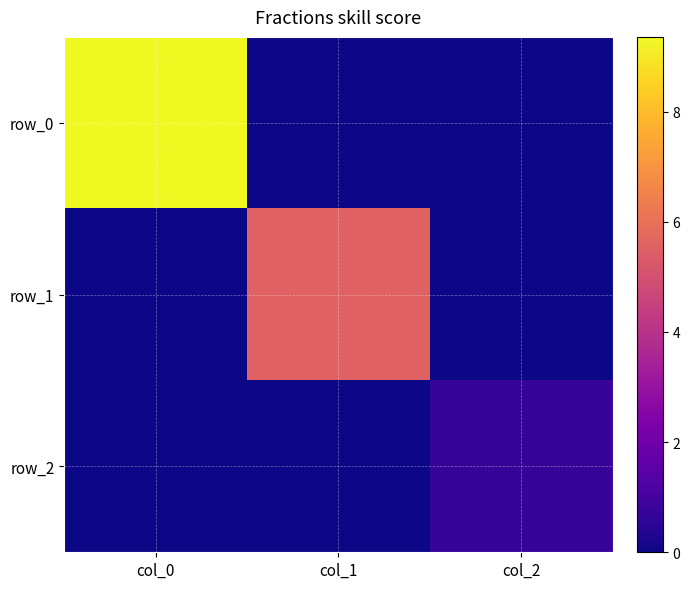

List the series in order of their overall mean, highest first.

row_0, row_1, row_2